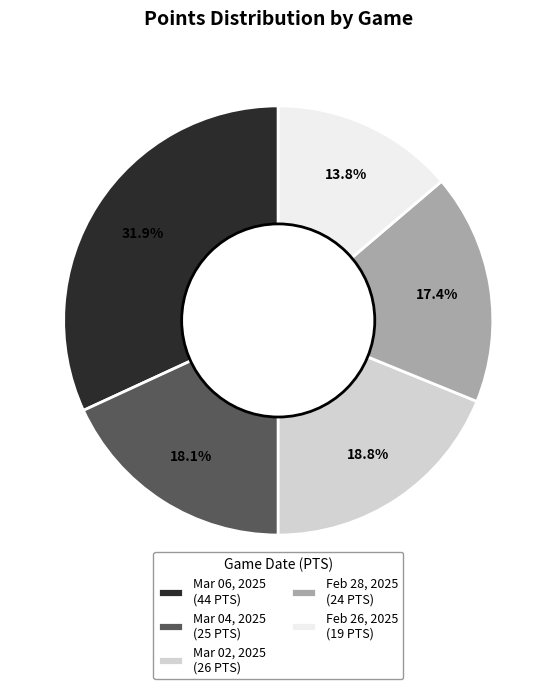

Which slice is the largest?

Mar 06, 2025